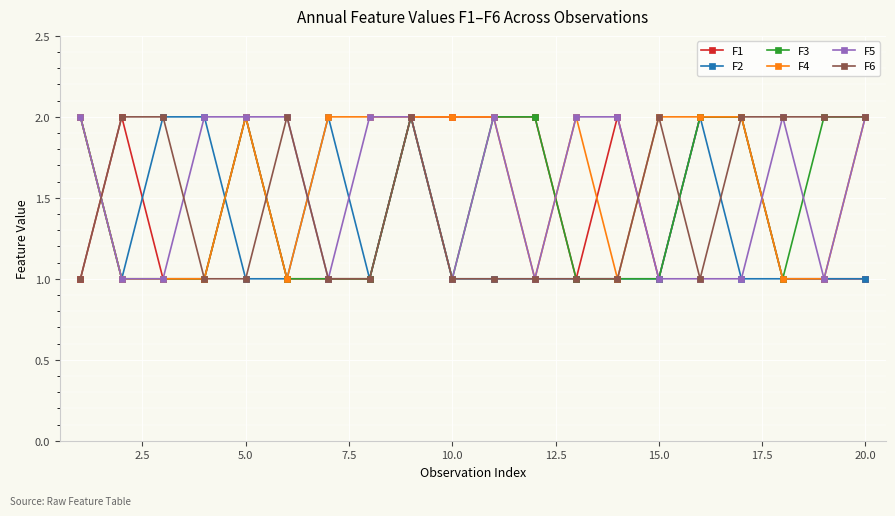

What is the value of the F6 point at the 5th from the left?

1